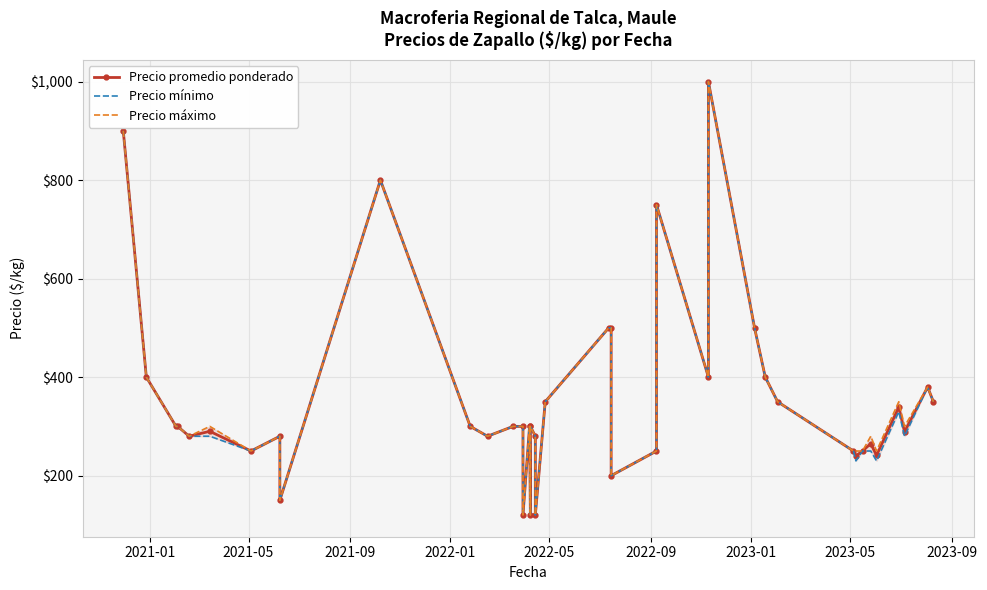

Which series has the largest total across all categories?

Precio máximo